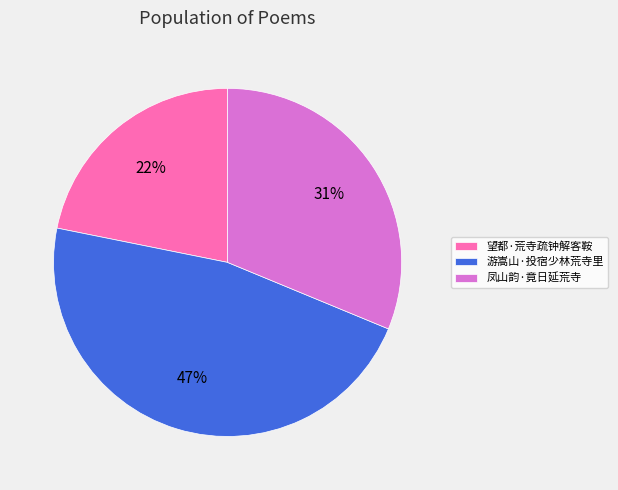

What percentage is the 凤山韵·竟日延荒寺 slice, to the nearest percent?

31%